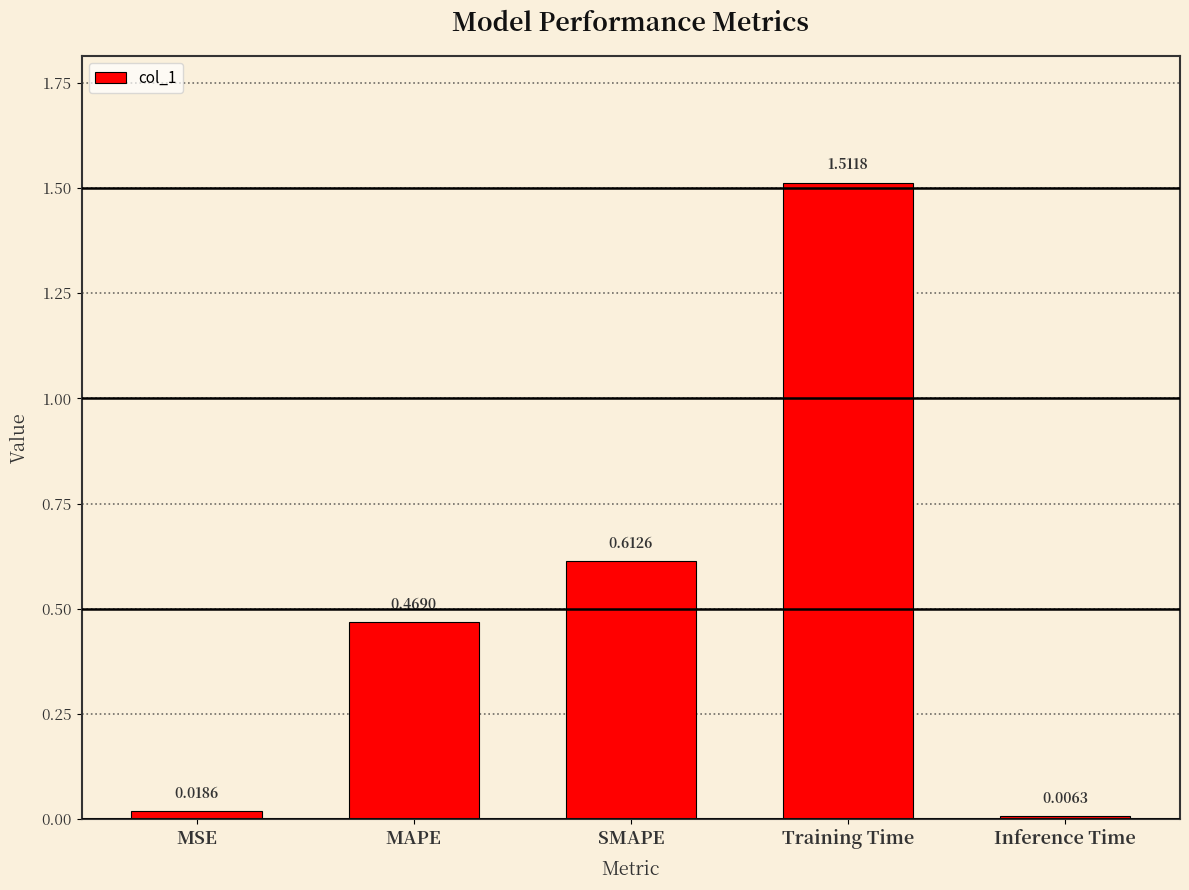

What is the label of the 1st bar from the left?

MSE